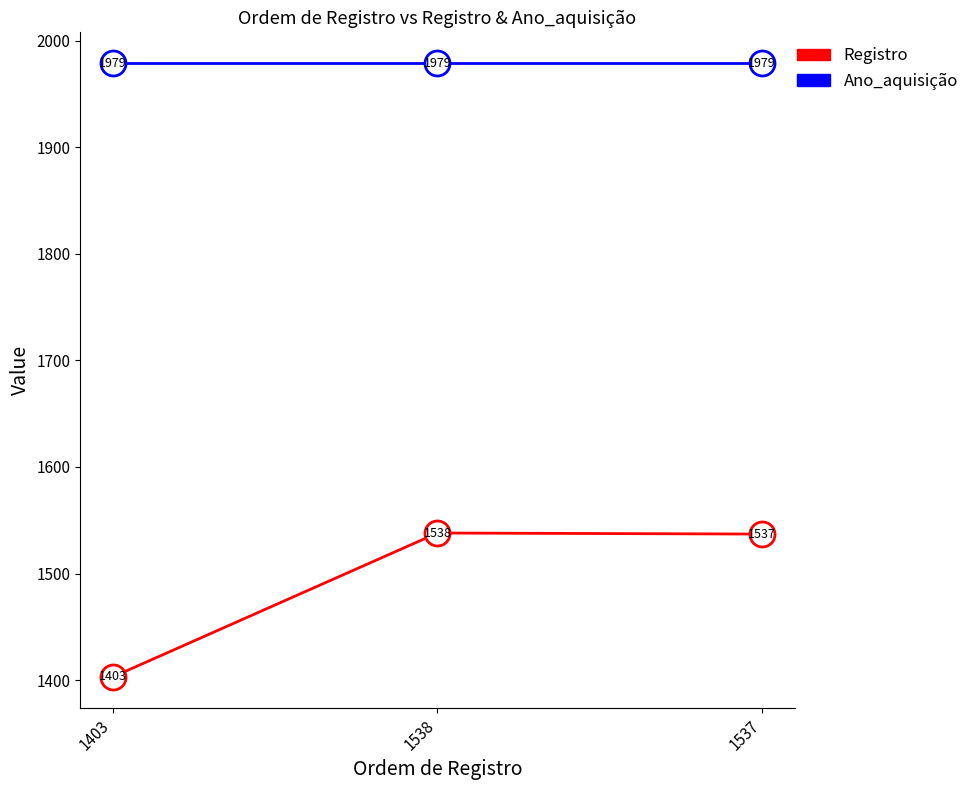

What is the spread (max minus min) of values at 1403?

576